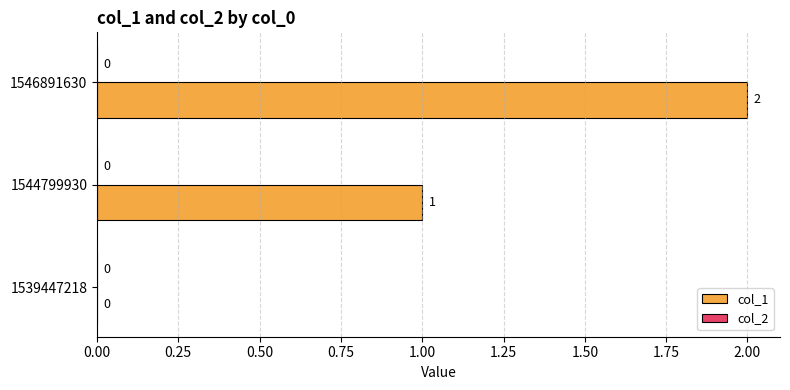

Which label corresponds to the largest value in the chart?

1546891630